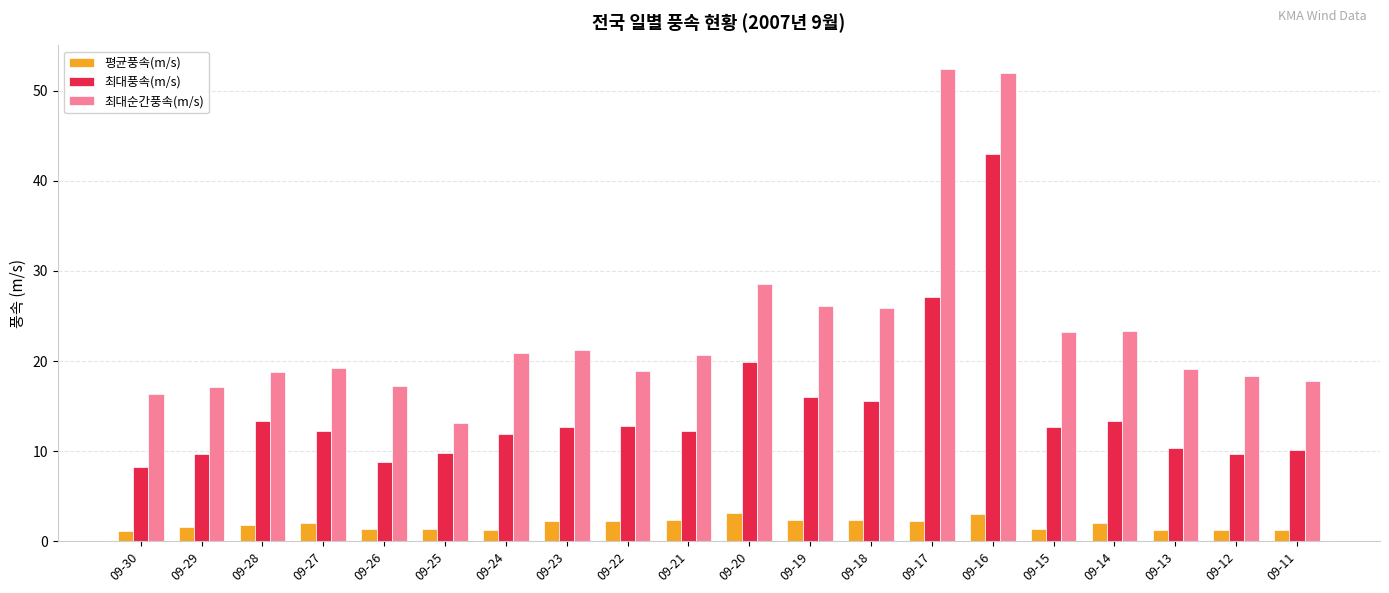

What is the sum of all 평균풍속(m/s) values?

37.6